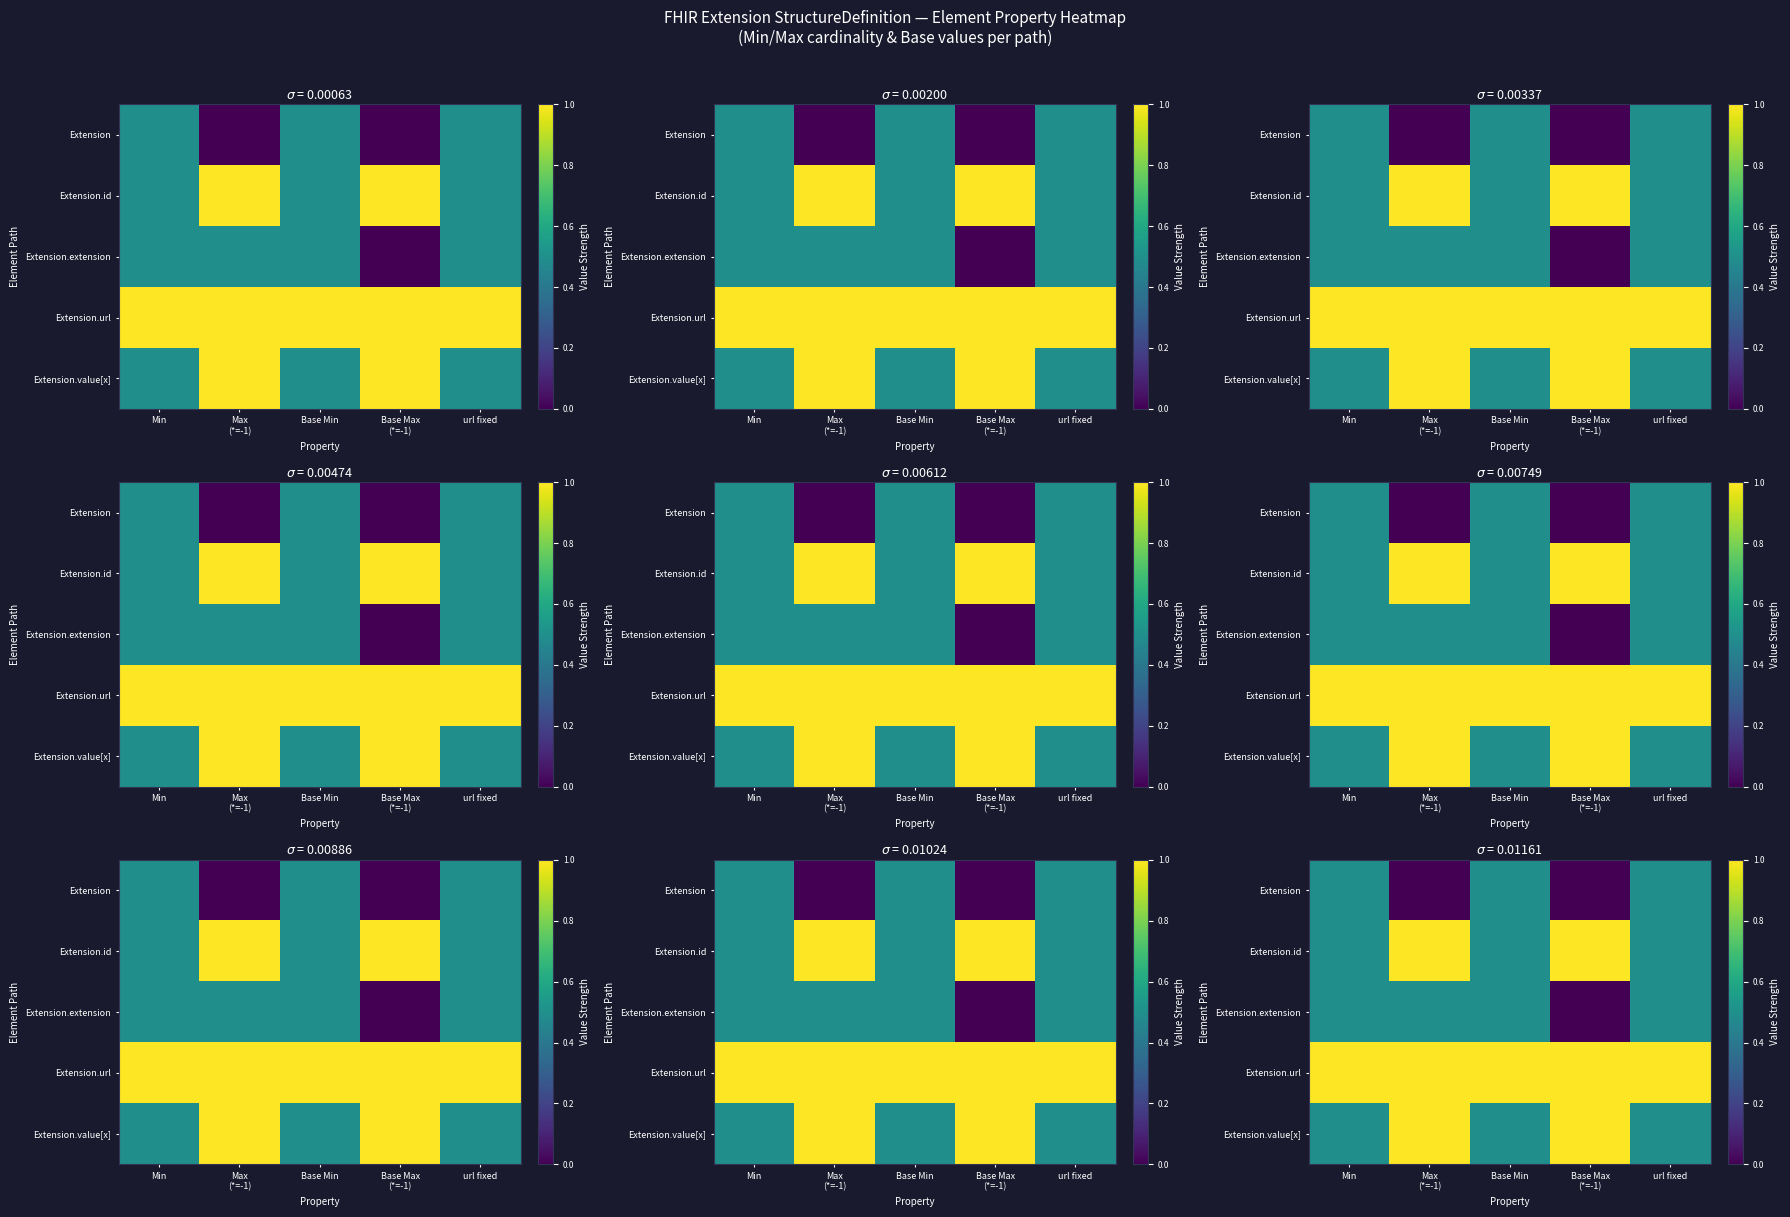

What is the total value across all series at Max
(*=-1)?

3.5